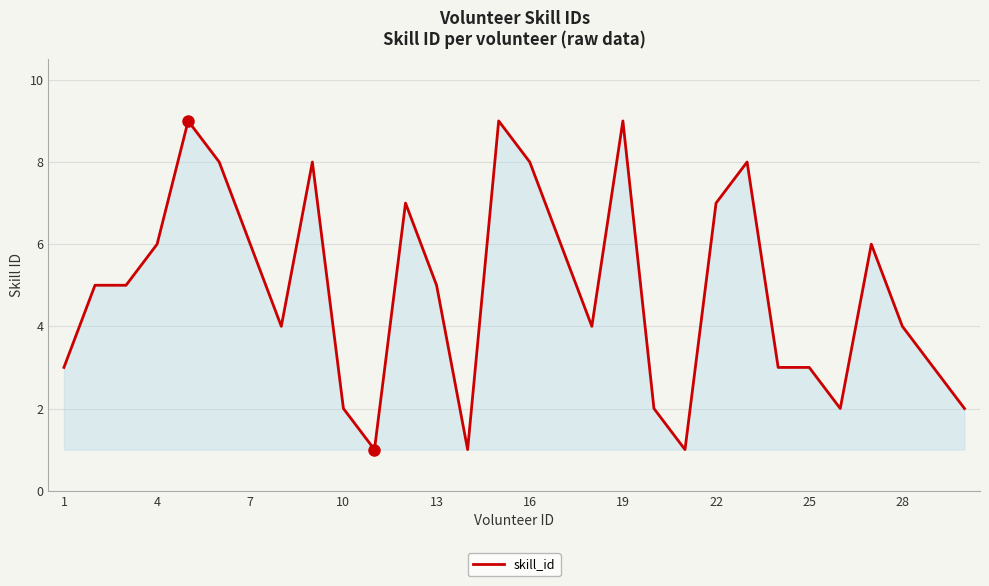

What is the difference between the maximum and minimum values?

8